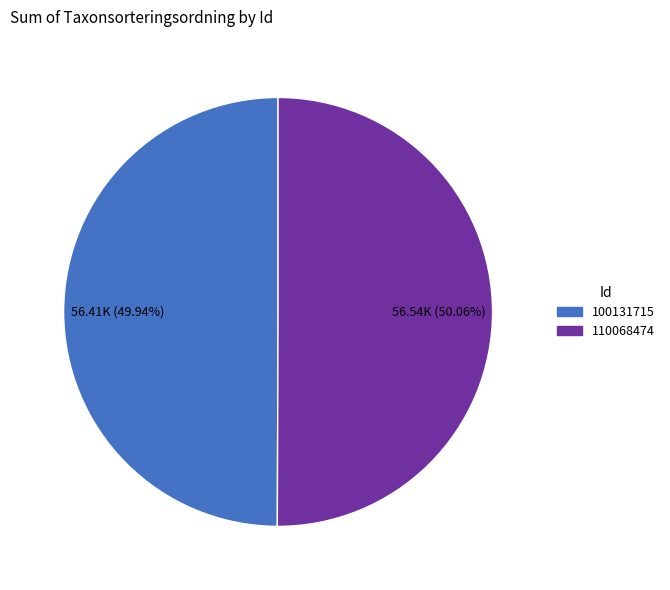

What percentage is the 100131715 slice, to the nearest percent?

50%